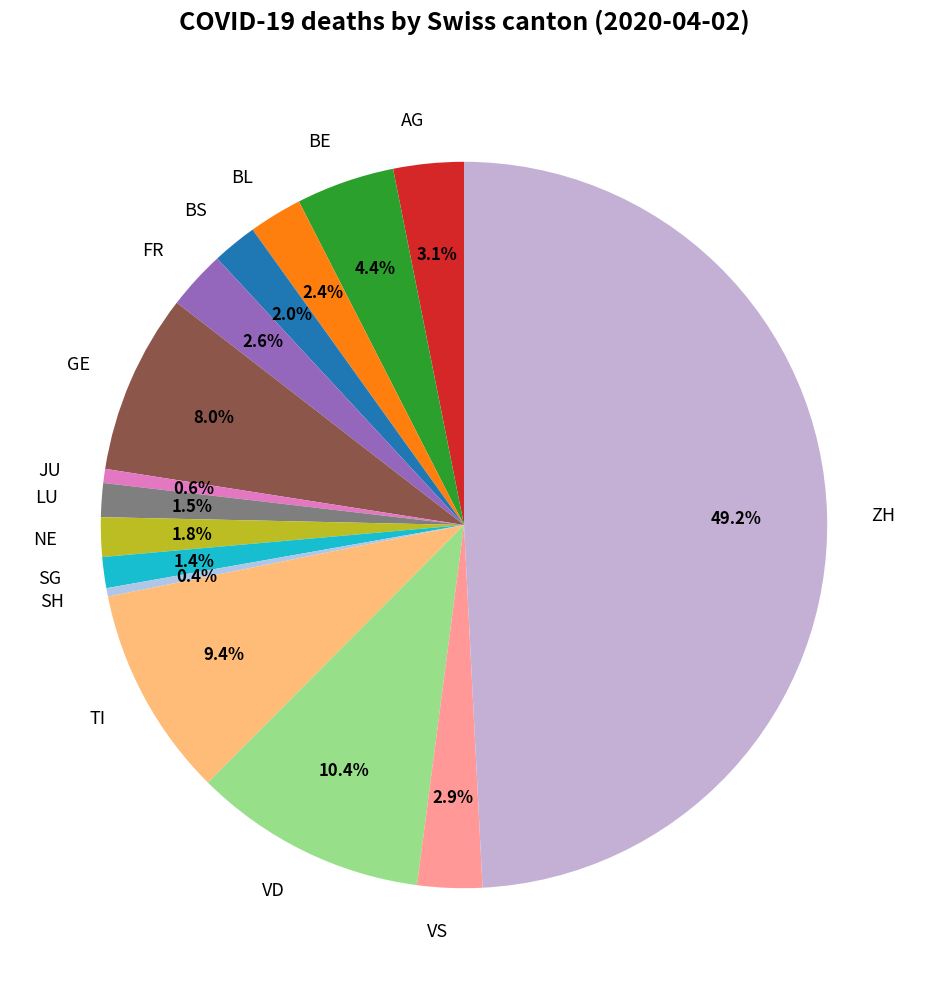

Do FR and BS together represent more than half of the pie?

No